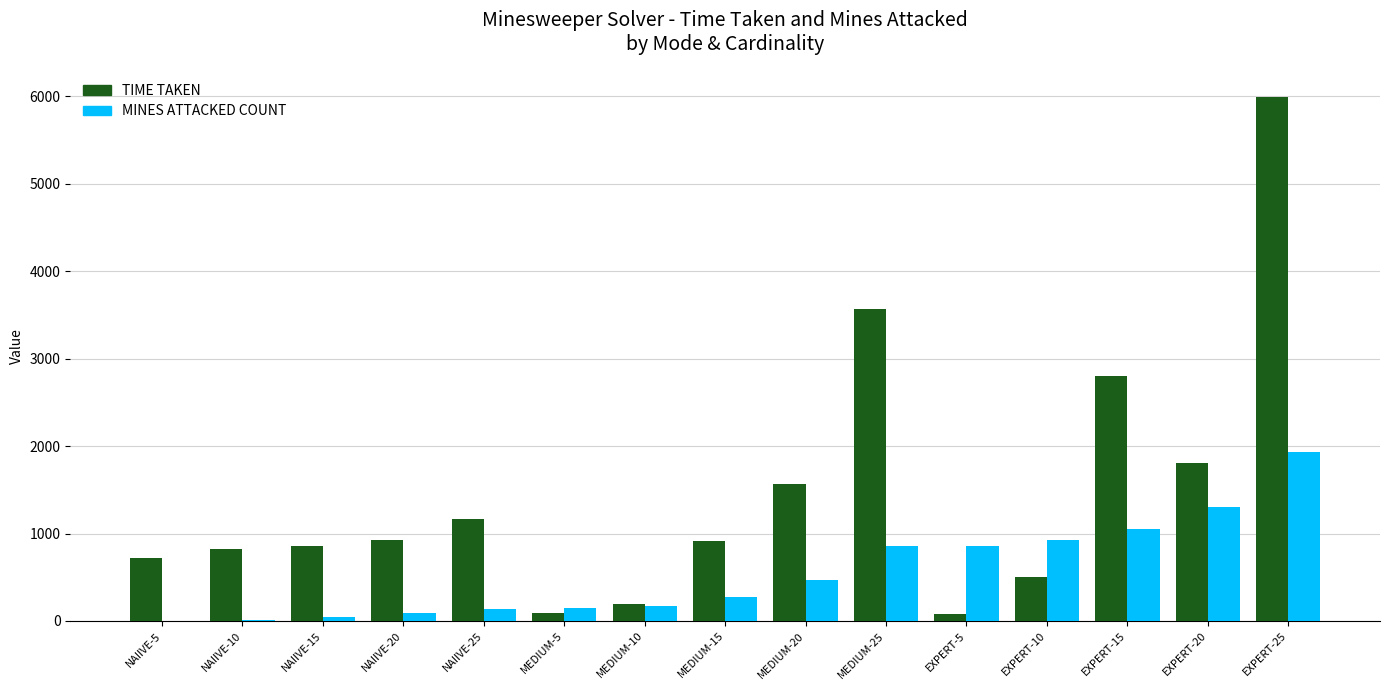

What are all the series names shown in the legend?

TIME TAKEN, MINES ATTACKED COUNT